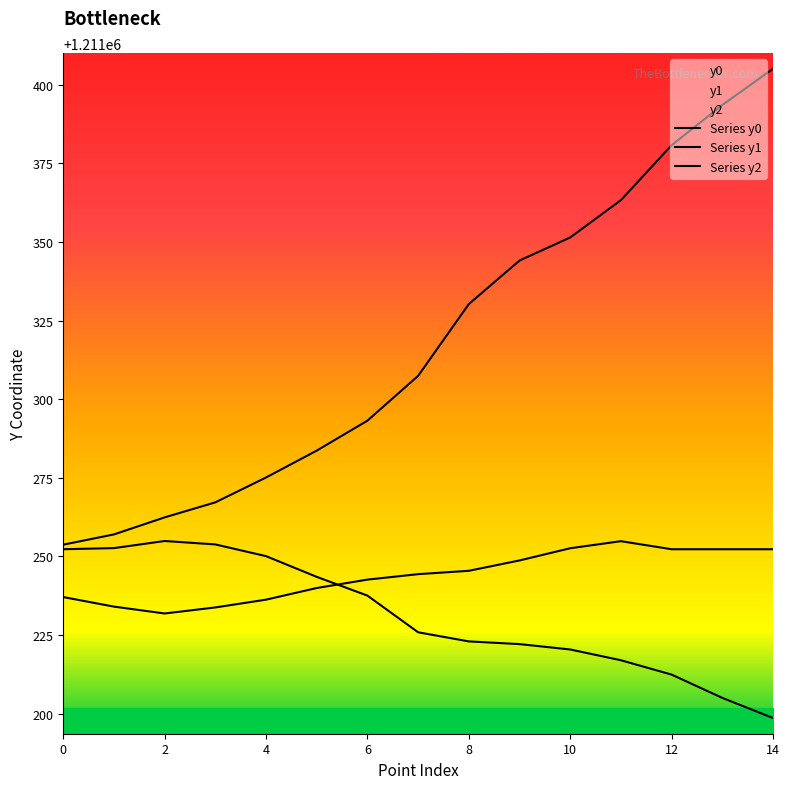

True or false: Series y0 and Series y2 intersect in this chart.

False